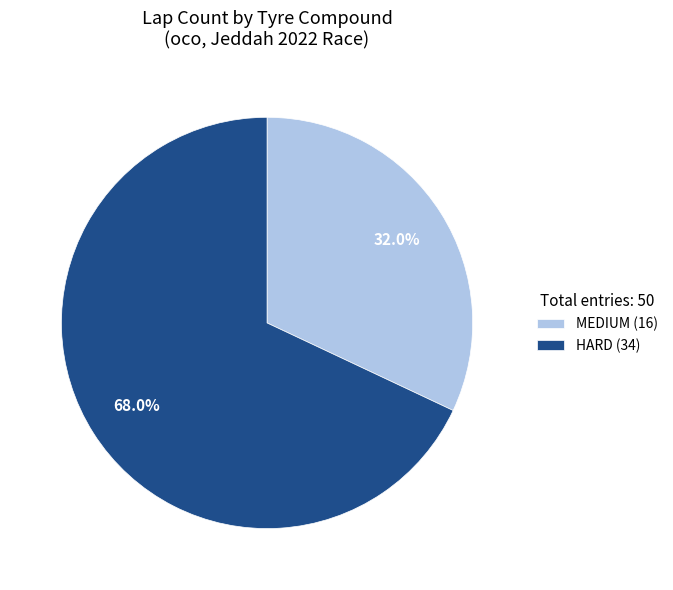

Which has a higher value, HARD or MEDIUM?

HARD